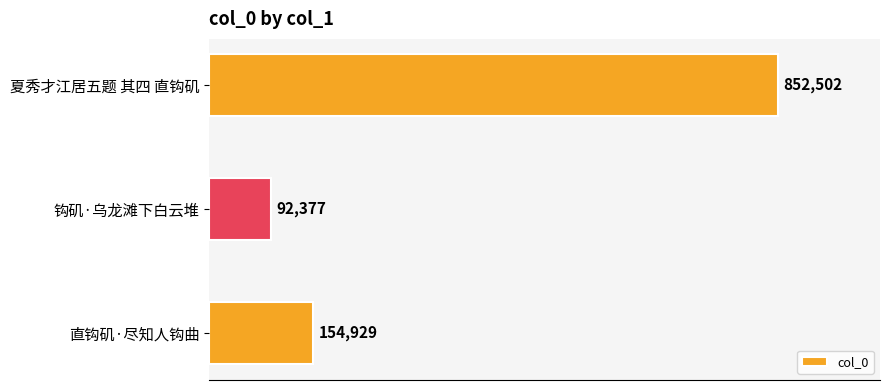

List the labels in order of value, smallest first.

钩矶·乌龙滩下白云堆, 直钩矶·尽知人钩曲, 夏秀才江居五题 其四 直钩矶